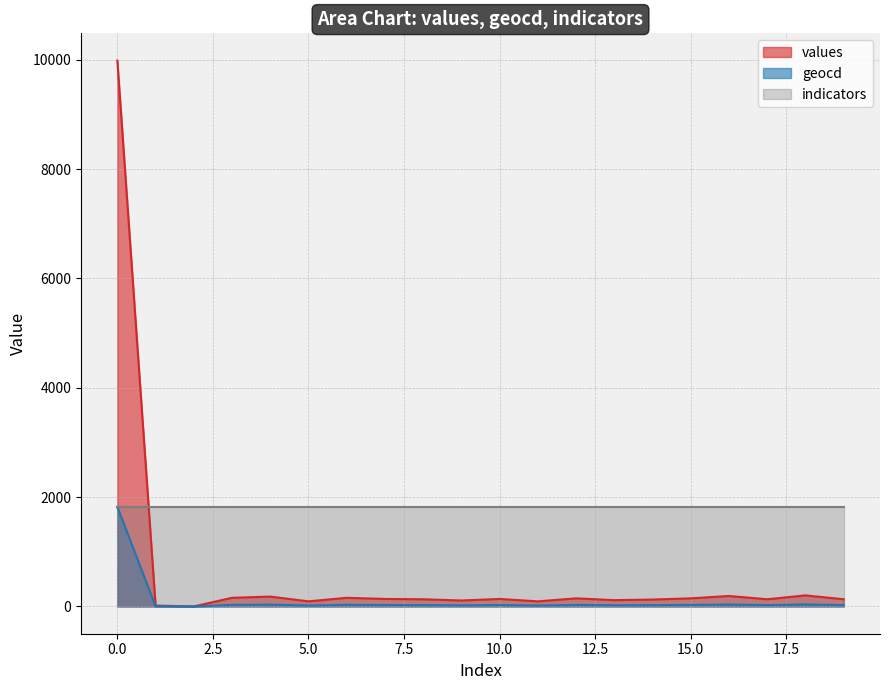

Which series has the largest total across all categories?

indicators